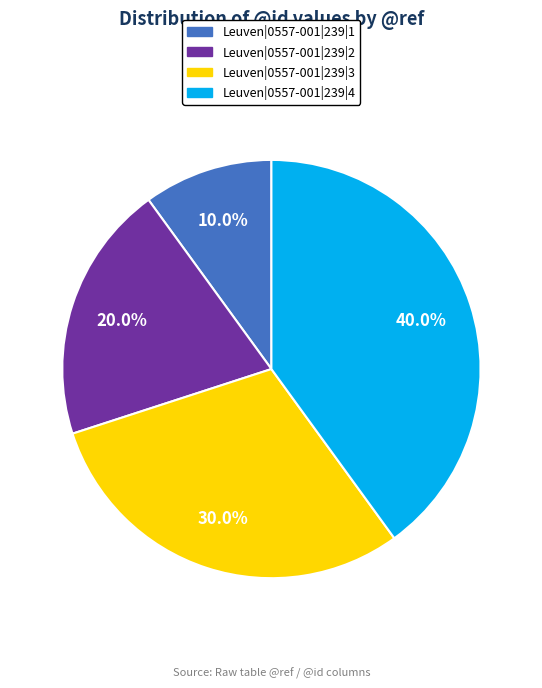

Combined, what portion of the pie is Leuven|0557-001|239|4 and Leuven|0557-001|239|2?

60.0%